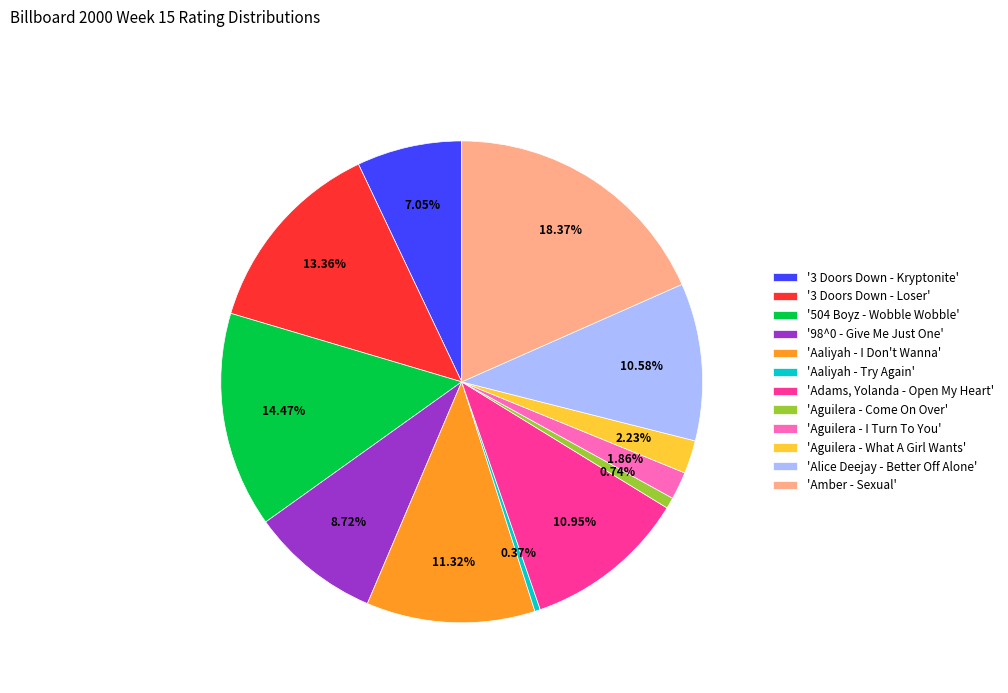

Do 'Alice Deejay - Better Off Alone' and 'Aaliyah - Try Again' together represent more than half of the pie?

No